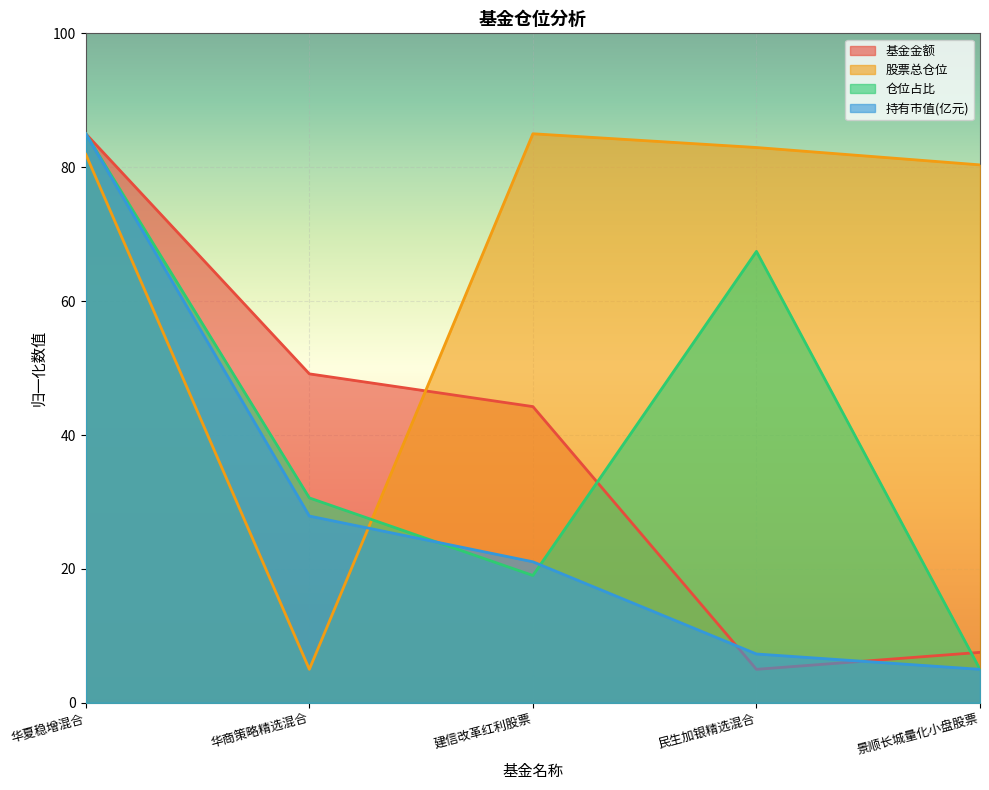

How many data points in 基金金额 are above 44?

3